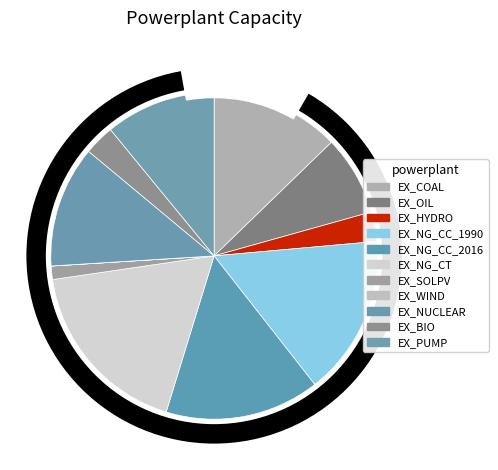

What is the largest slice in the pie chart?

EX_NG_CT